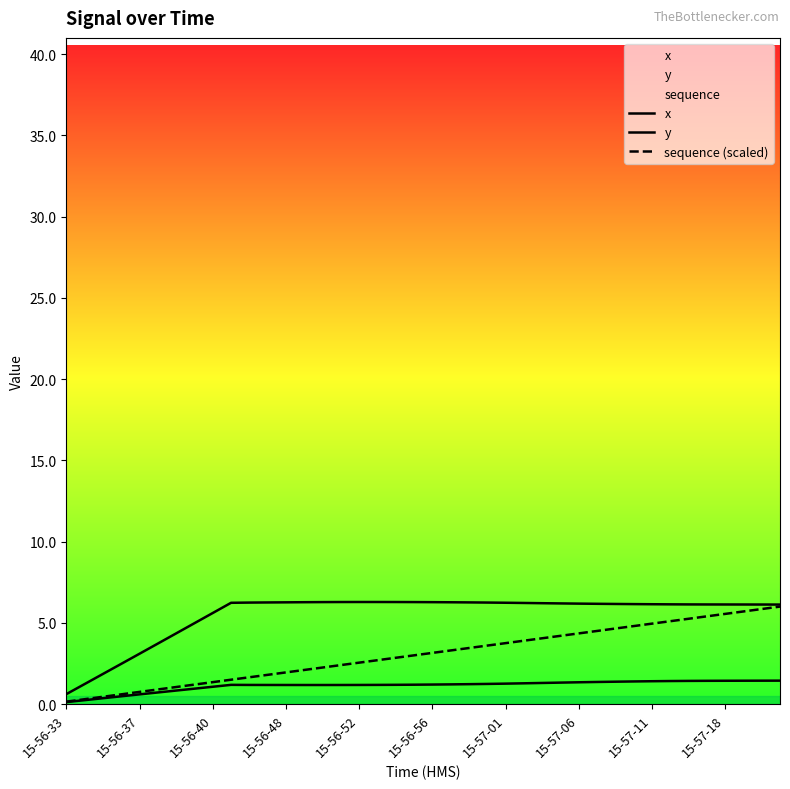

At 30, list the series in order from largest to smallest.

y, sequence (scaled), x